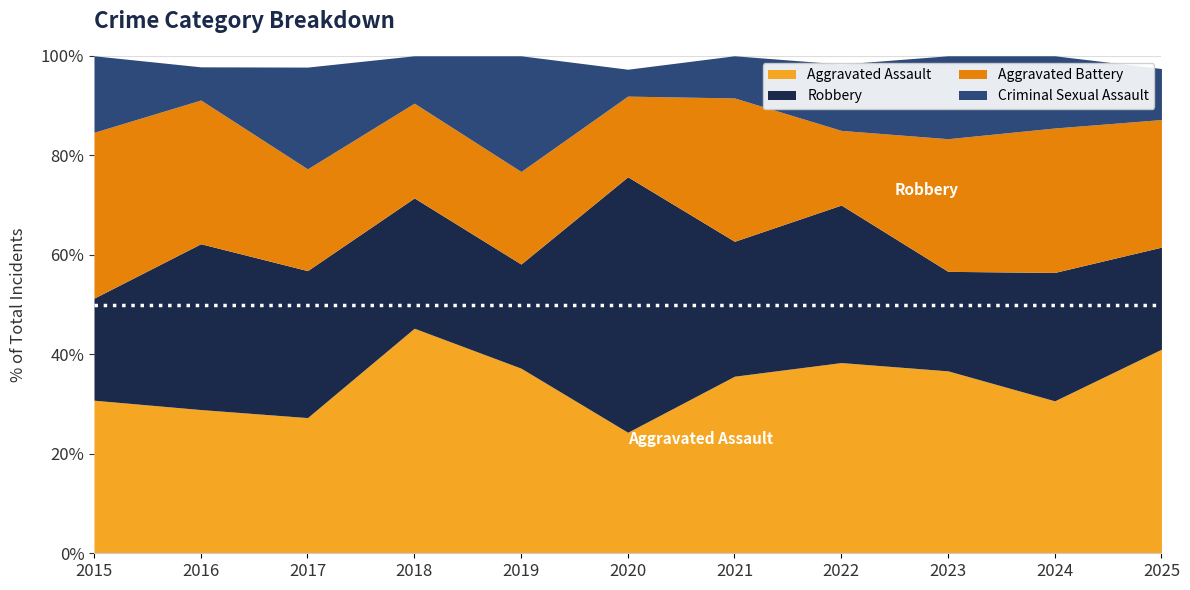

What are all the series names shown in the legend?

Aggravated Assault, Robbery, Aggravated Battery, Criminal Sexual Assault